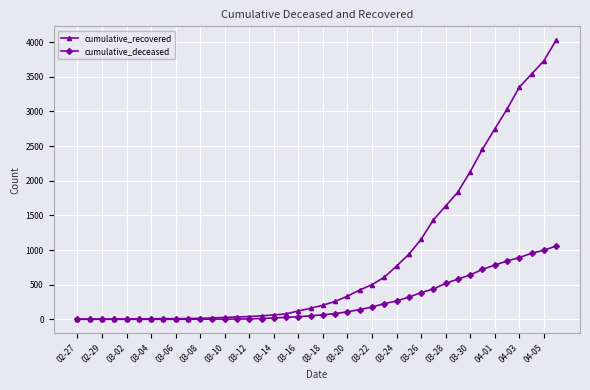

Which series has the largest total across all categories?

cumulative_recovered